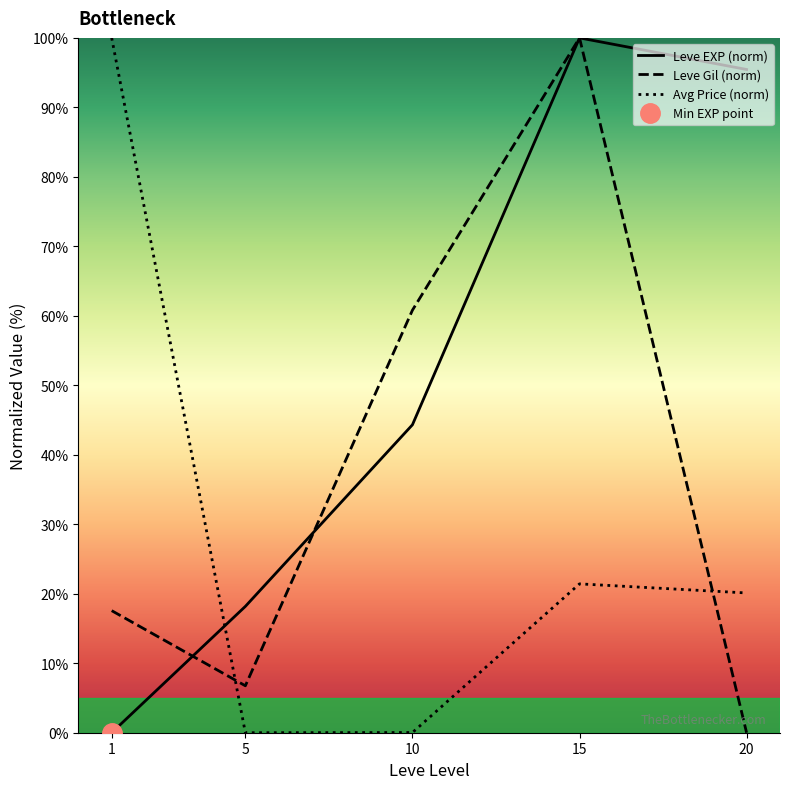

How many intersections are there between Avg Price (norm) and Leve Gil (norm)?

2